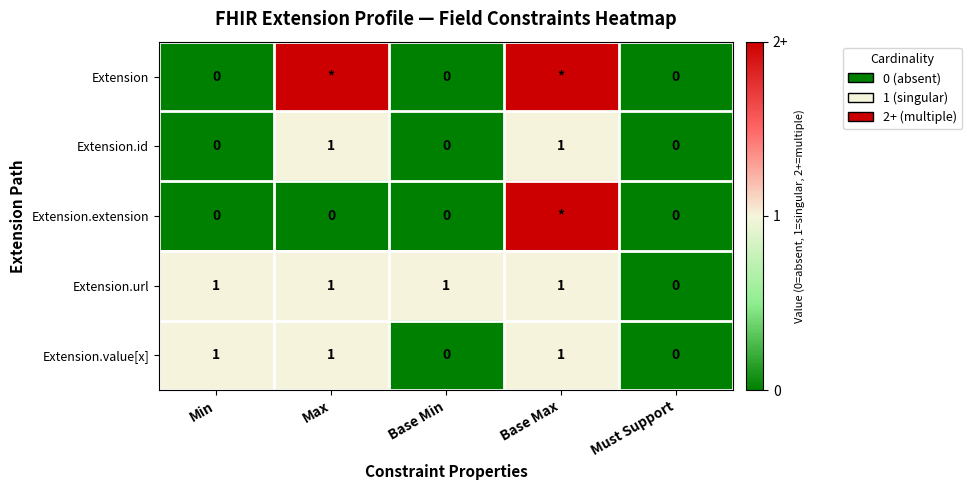

The value of Extension.id at Min is 1. True or false?

False